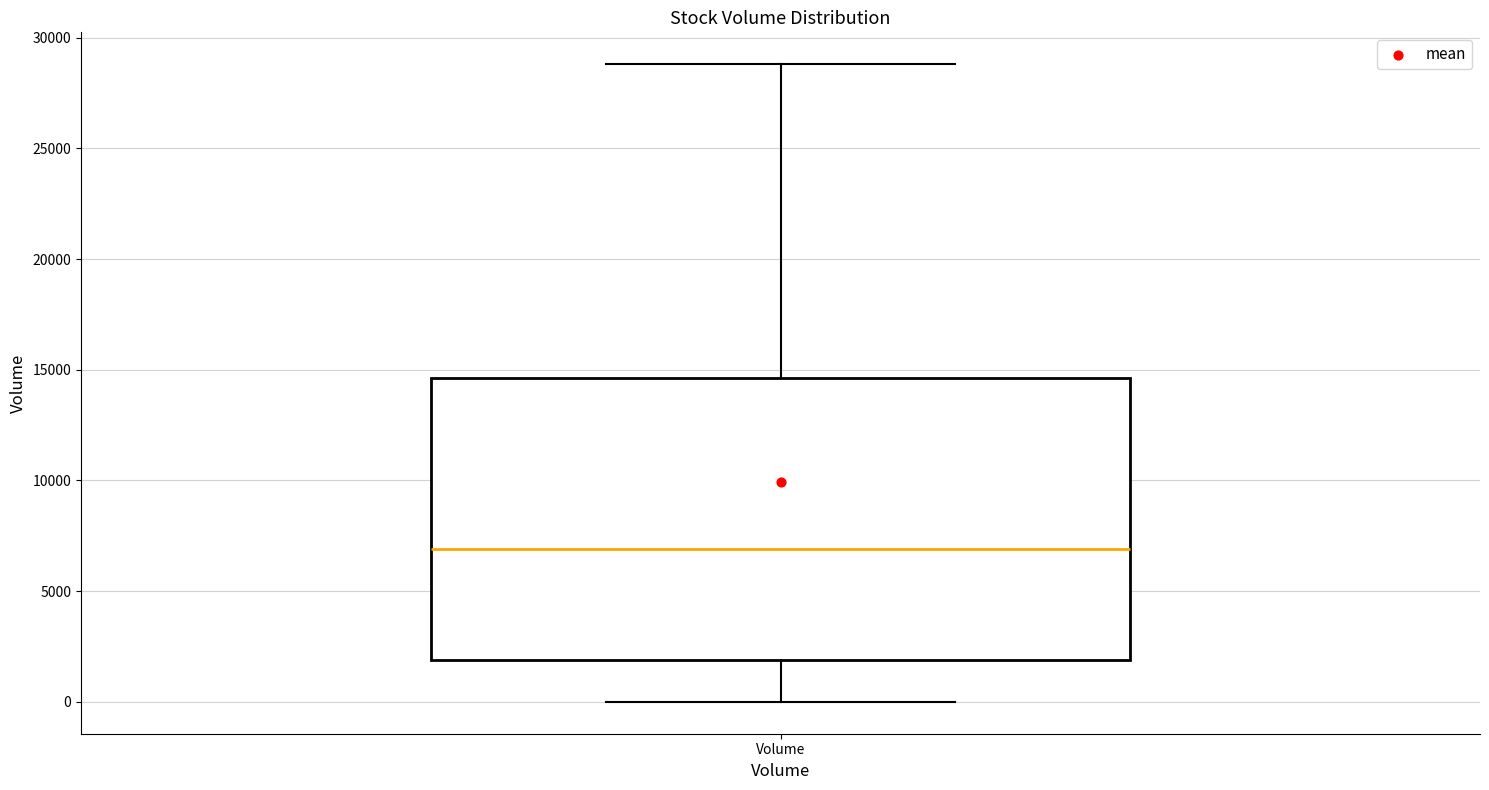

Transcribe this box plot: give where the median line is, the range the box spans, and where the two whiskers end, as read against the y-axis. The values are not printed on the chart, so give them approximately, as read against the axis.

median 7000, box 2000 to 14500, whiskers 0 to 29000